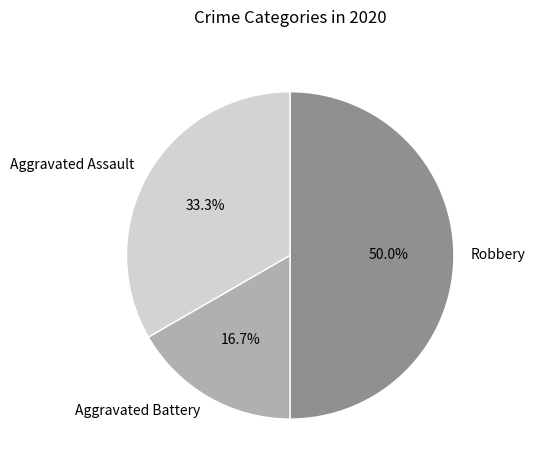

Between Robbery and Aggravated Battery, which is larger?

Robbery